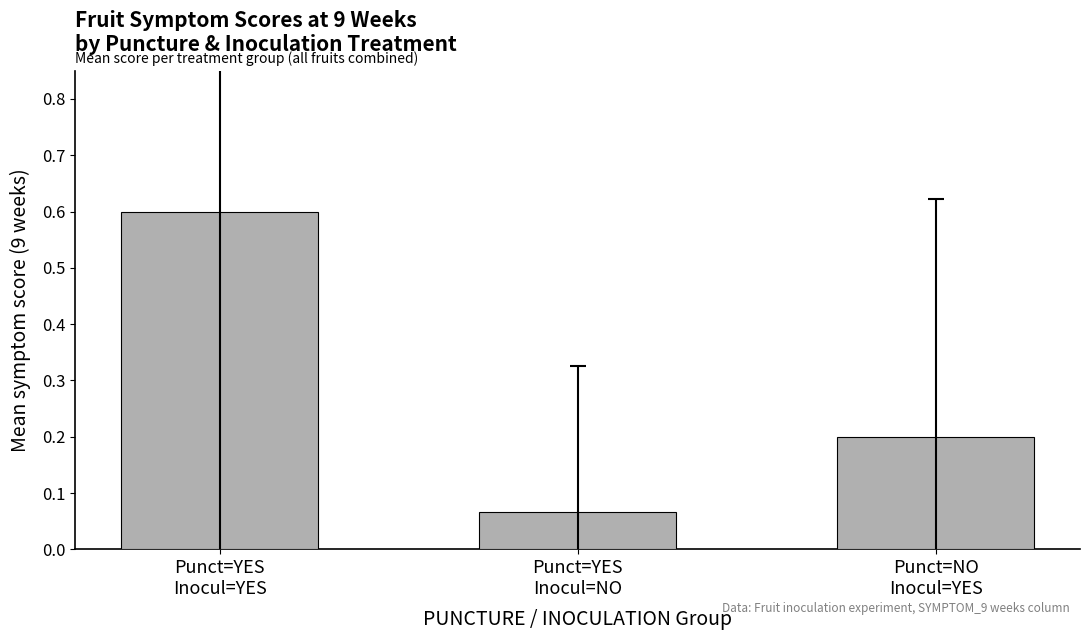

List the labels in order of value, smallest first.

Punct=YES
Inocul=NO, Punct=NO
Inocul=YES, Punct=YES
Inocul=YES